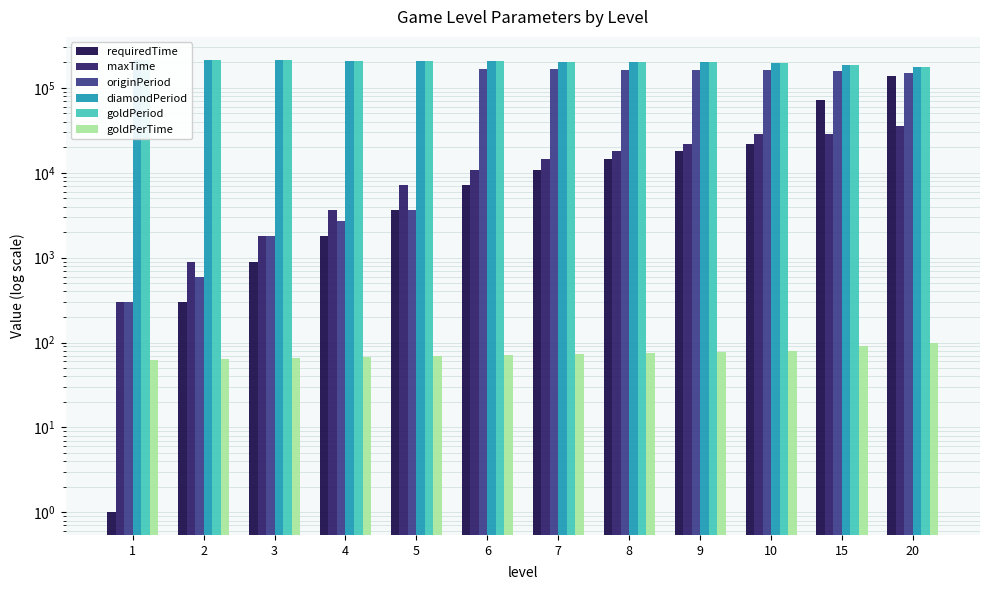

Is the value of requiredTime at 9 greater than the value of maxTime at 3?

Yes